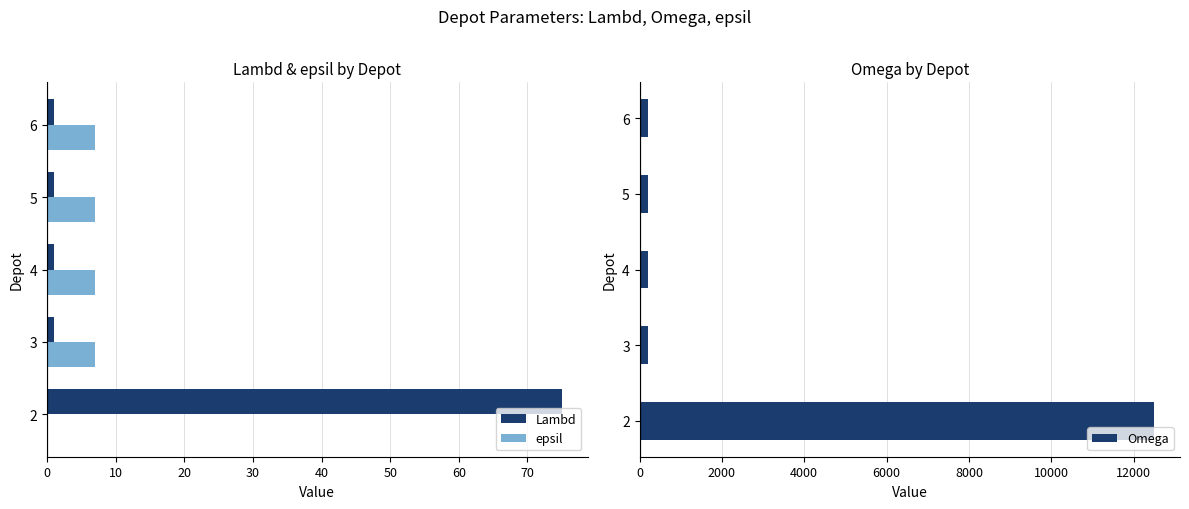

What are all the series names shown in the legend?

Lambd, epsil, Omega